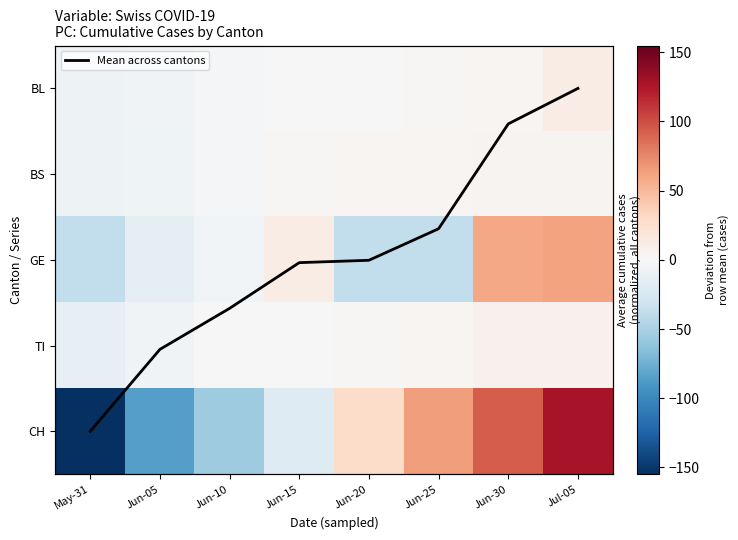

Count the number of categories in the chart.

8